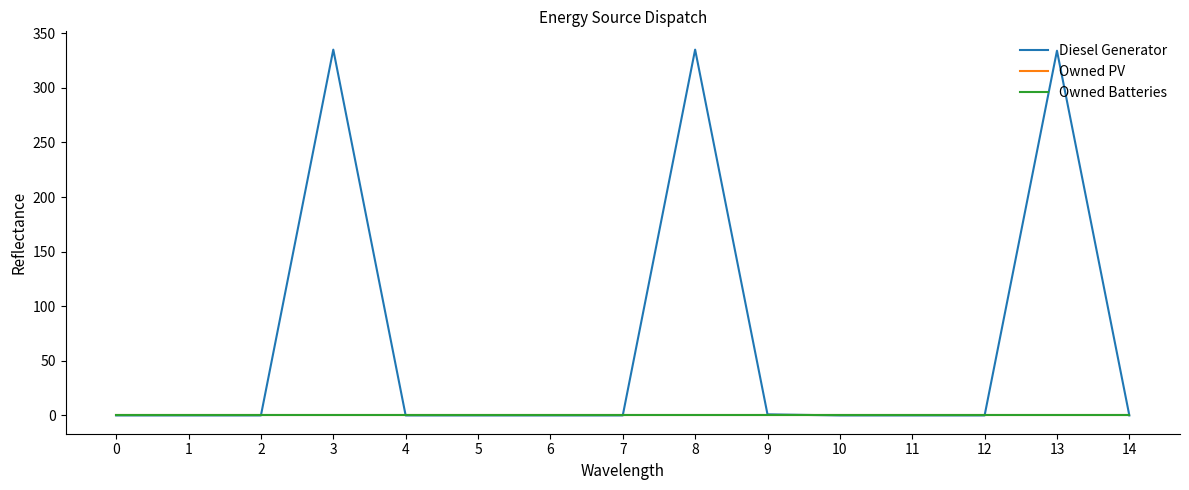

Reading right to left, transcribe all the data shown in this chart.

Diesel Generator: 14=0.0	13=334.0	12=0.0	11=0.0	10=0.0	9=1.0	8=335.0	7=0.0	6=0.0	5=0.0	4=0.0	3=335.0	2=0.0	1=0.0	0=0.0
Owned PV: 14=0.0	13=0.0	12=0.0	11=0.0	10=0.0	9=0.0	8=0.0	7=0.0	6=0.0	5=0.0	4=0.0	3=0.0	2=0.0	1=0.0	0=0.0
Owned Batteries: 14=0.0	13=0.0	12=0.0	11=0.0	10=0.0	9=0.0	8=0.0	7=0.0	6=0.0	5=0.0	4=0.0	3=0.0	2=0.0	1=0.0	0=0.0